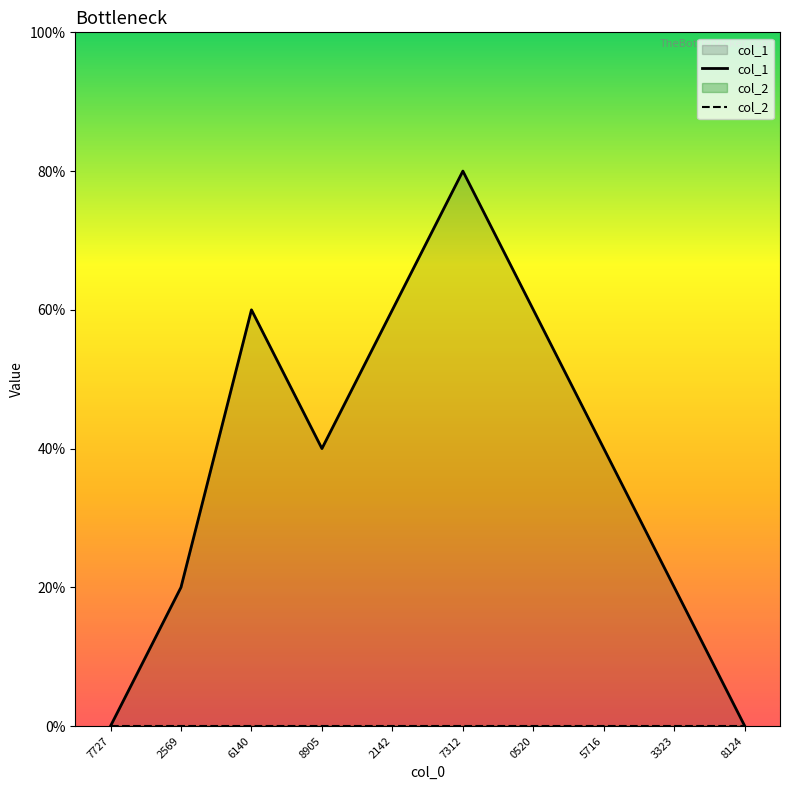

Count the number of categories in the chart.

10